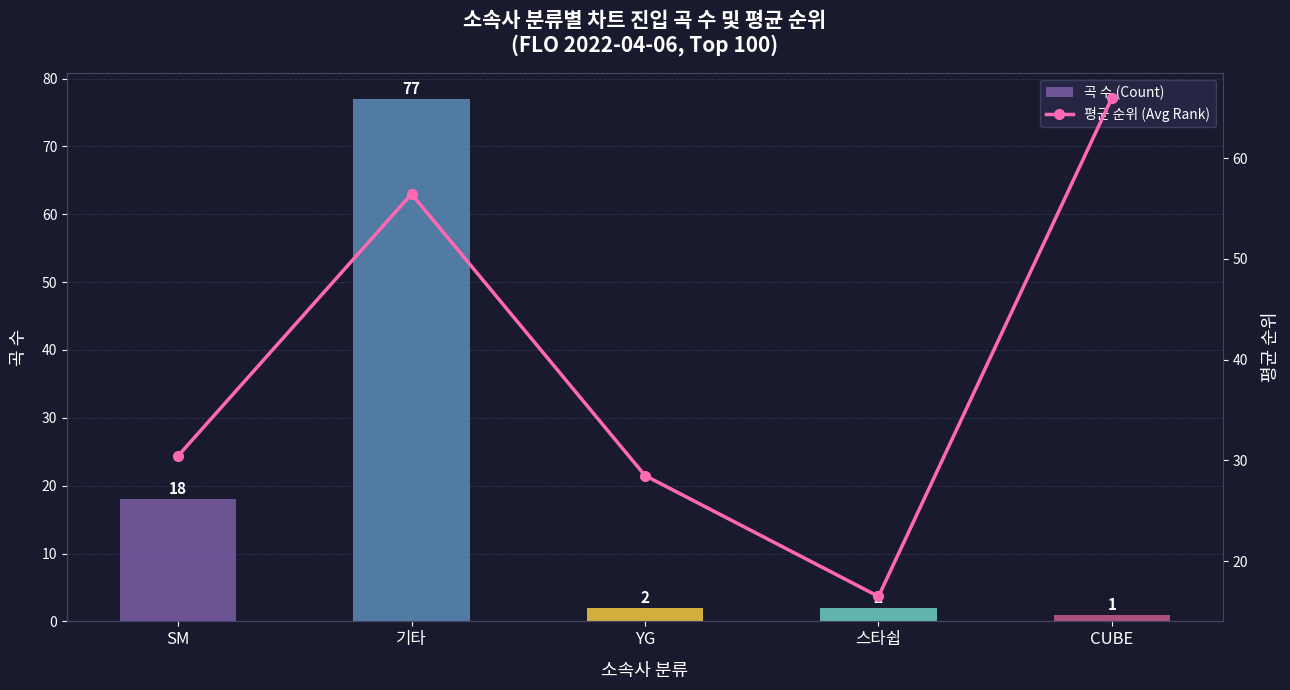

Reading left to right, what are all the values shown in this chart?

곡 수 (Count): SM=18.0	기타=77.0	YG=2.0	스타쉽=2.0	CUBE=1.0
평균 순위 (Avg Rank): SM=30.4	기타=56.4	YG=28.5	스타쉽=16.5	CUBE=66.0